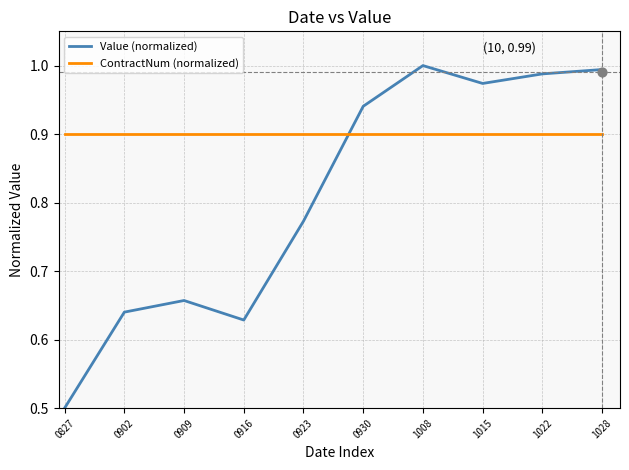

Which series reaches the maximum Y coordinate?

Value (normalized)